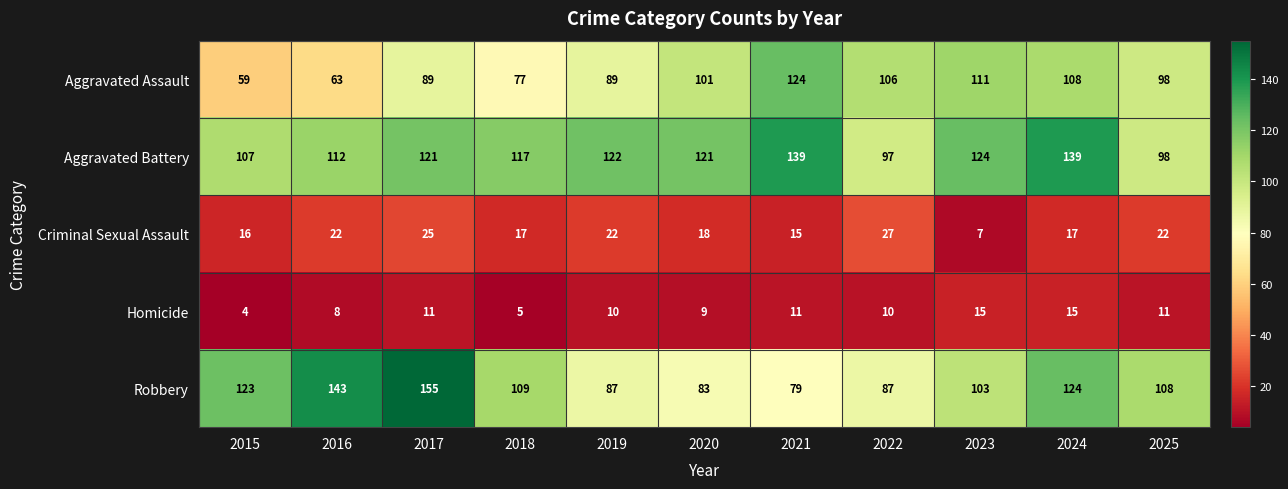

What is the approximate value of Aggravated Battery at 2024, to the nearest 5?

140